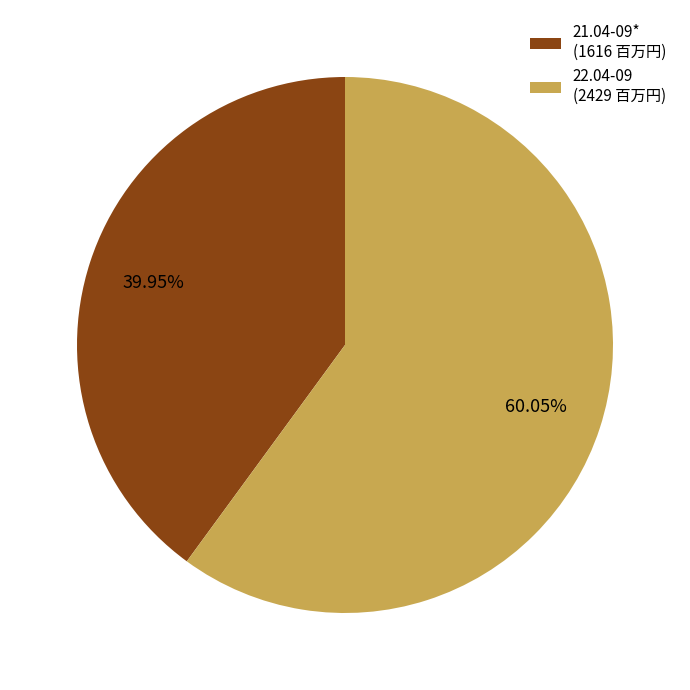

How many slices are in this pie chart?

2